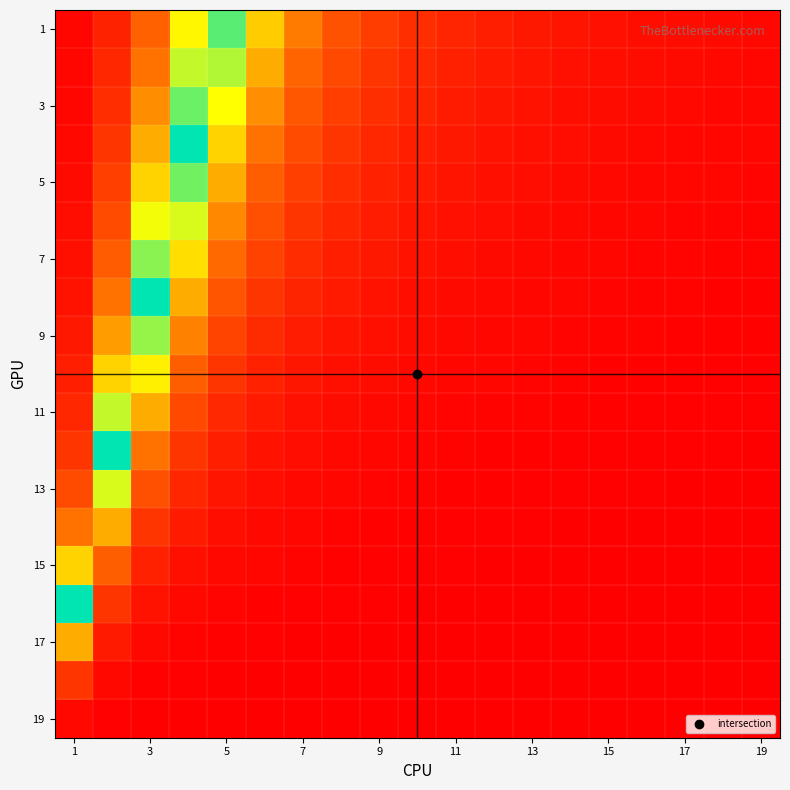

How many categories are shown in the chart?

19